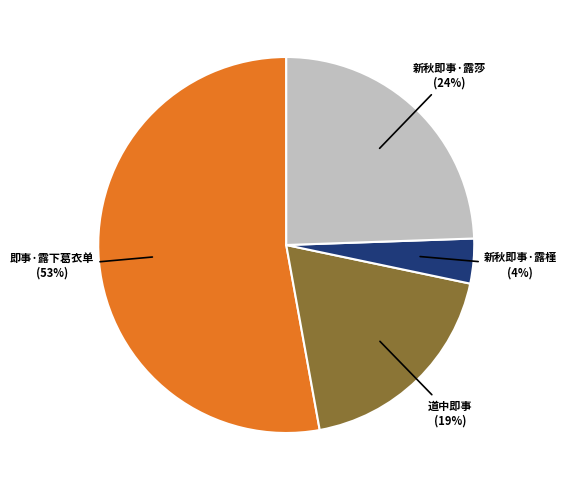

What is the ratio of the value at 新秋即事·露莎 to the value at 即事·露下葛衣单?

0.5